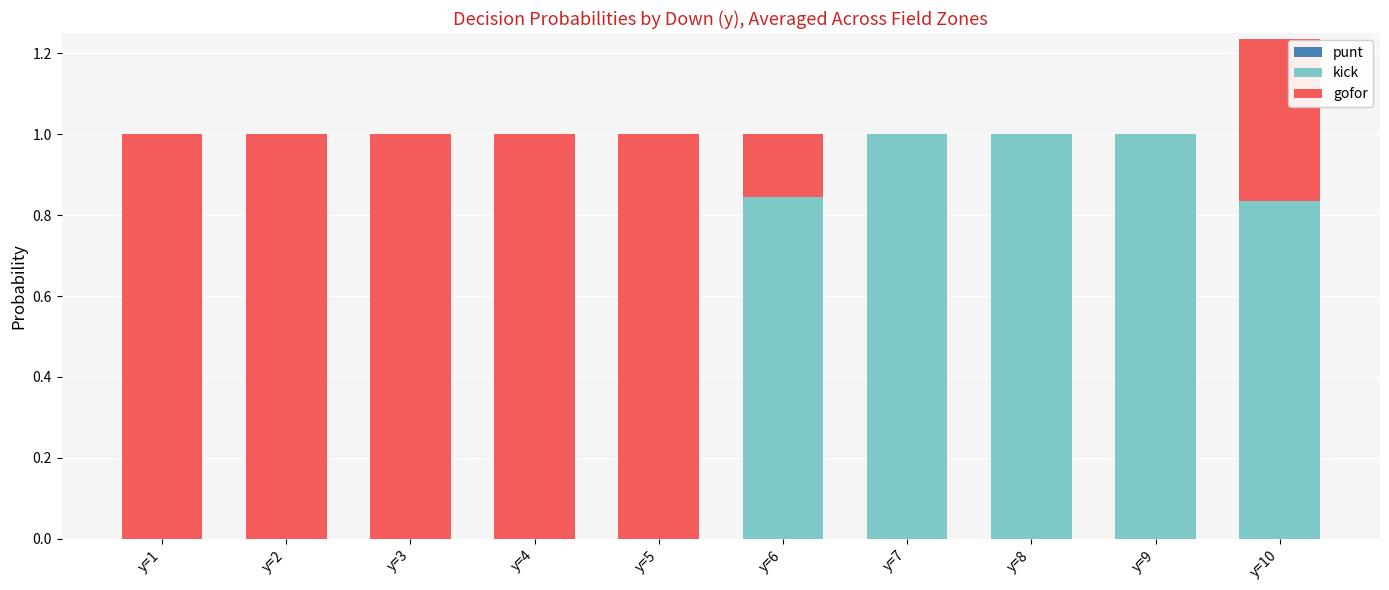

What is the sum of the kick values at y=9 and y=4?

1.0